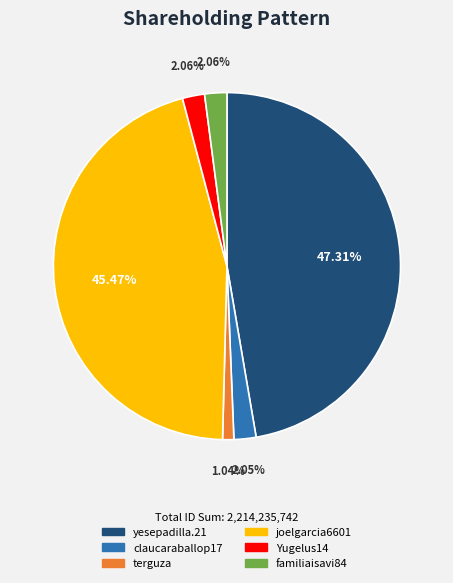

How many slices are in this pie chart?

6